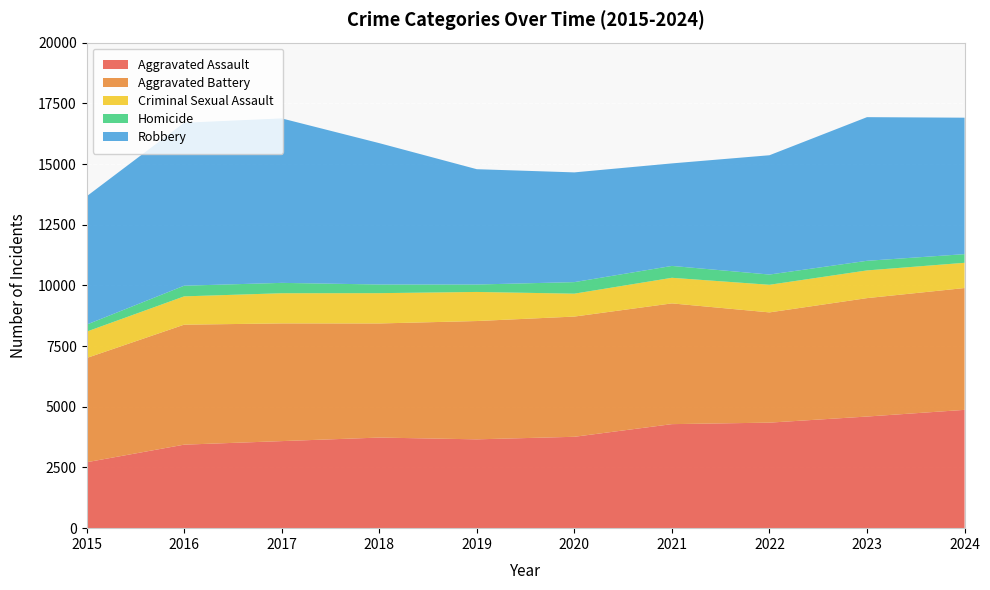

Reading left to right, list all the values displayed in this chart.

Aggravated Assault: 2015=2715	2016=3440	2017=3586	2018=3732	2019=3659	2020=3764	2021=4285	2022=4347	2023=4598	2024=4873
Aggravated Battery: 2015=4293	2016=4942	2017=4848	2018=4700	2019=4873	2020=4952	2021=4974	2022=4541	2023=4878	2024=5018
Criminal Sexual Assault: 2015=1087	2016=1166	2017=1243	2018=1248	2019=1198	2020=943	2021=1054	2022=1137	2023=1141	2024=1040
Homicide: 2015=289	2016=439	2017=427	2018=357	2019=306	2020=476	2021=489	2022=422	2023=396	2024=356
Robbery: 2015=5284	2016=6713	2017=6775	2018=5823	2019=4750	2020=4520	2021=4223	2022=4914	2023=5917	2024=5621